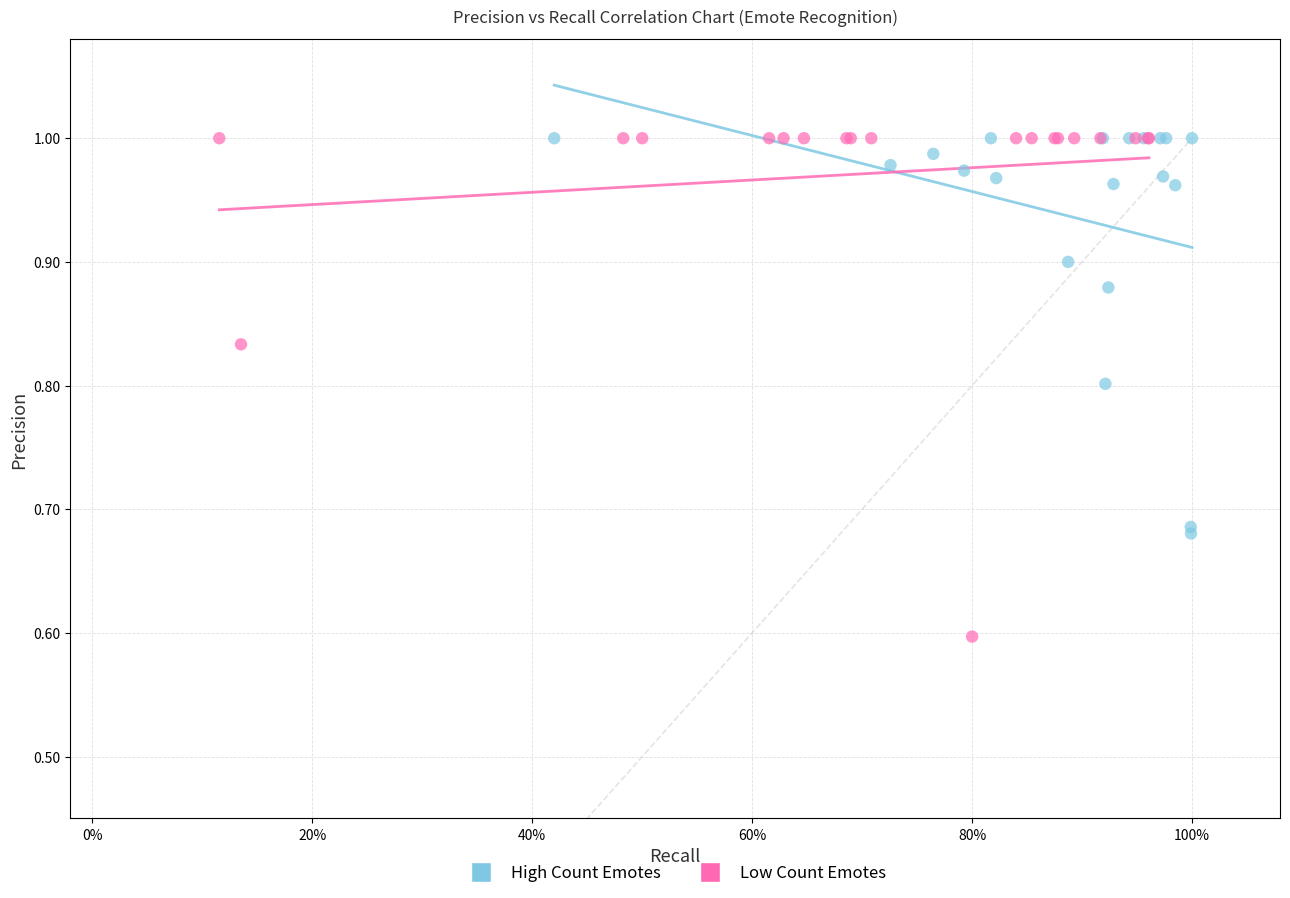

Which series has the largest Y range (max minus min)?

Low Count Emotes